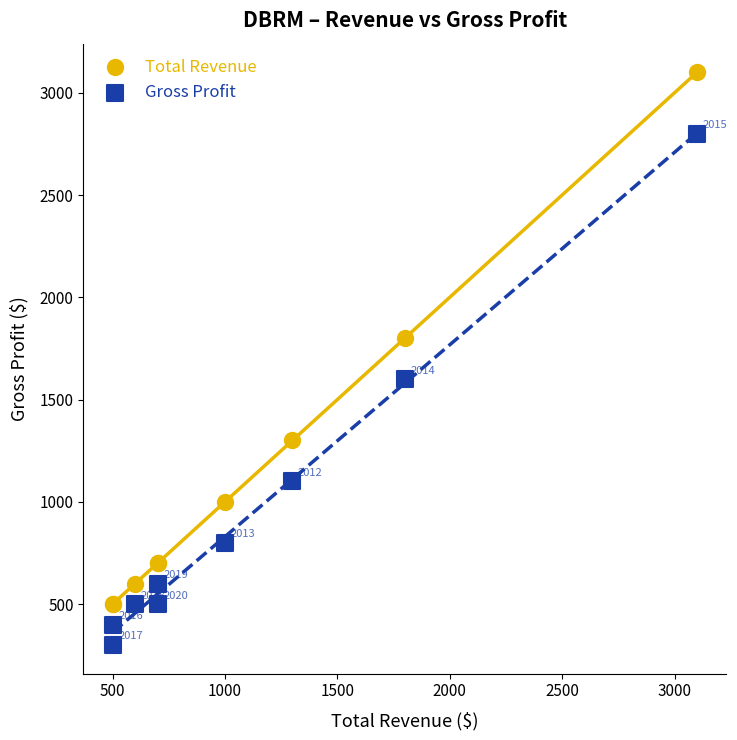

What are all the series names shown in the legend?

Total Revenue, Gross Profit